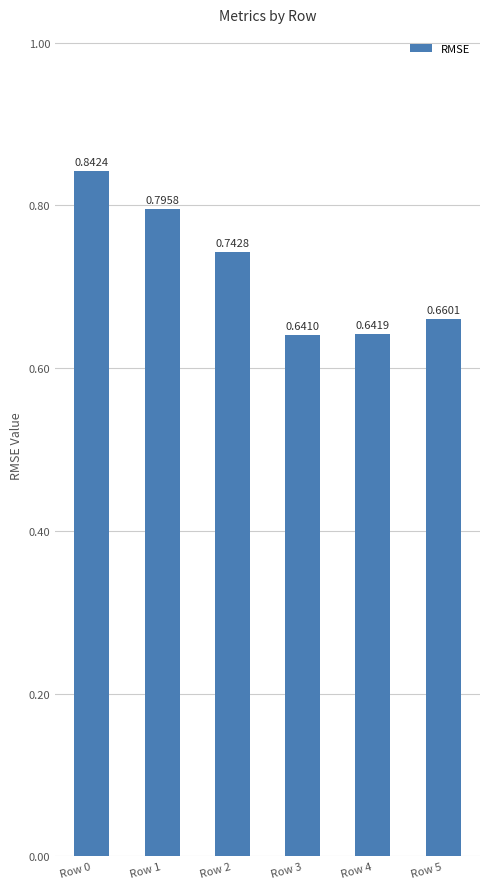

Which category has the highest value across all series?

Row 0